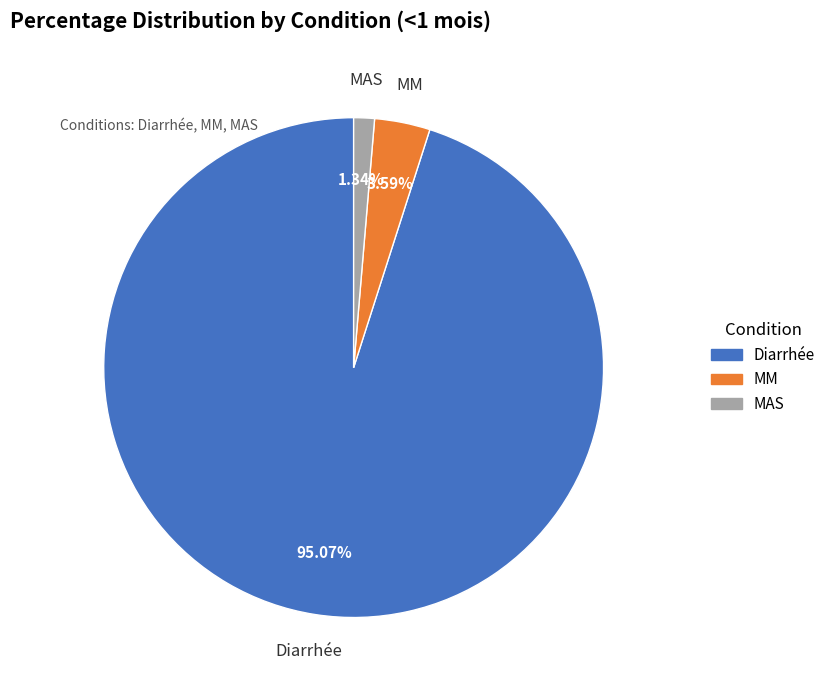

Which slice represents more than half of the pie?

Diarrhée